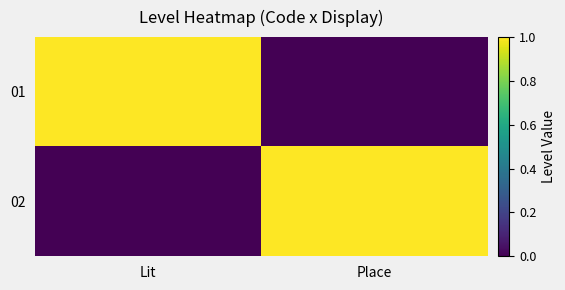

Which has a higher value, Lit or Place?

Lit